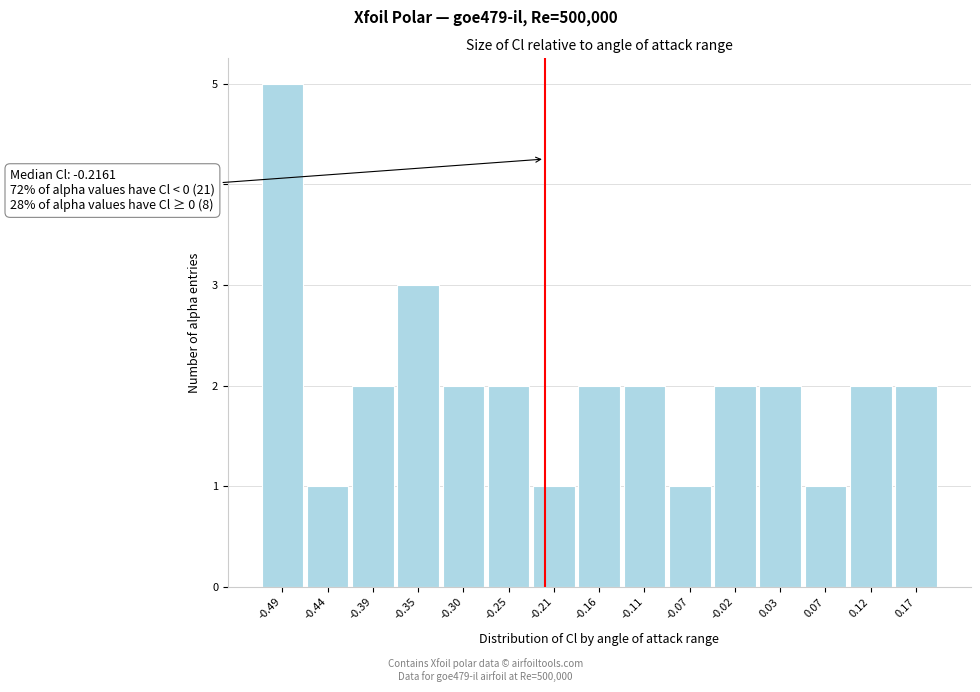

Over which range of the x-axis is the bar tallest?

-0.510 to -0.465